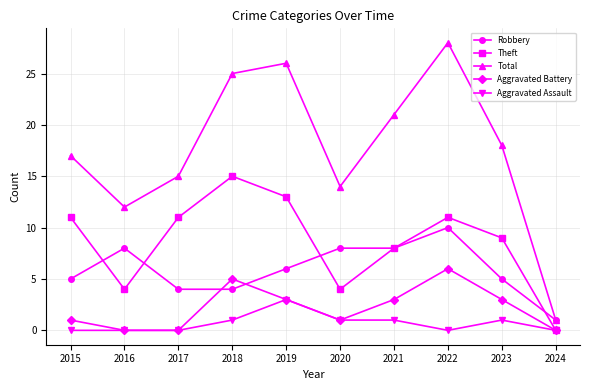

What is the value of the Theft point at the 2nd from the left?

4